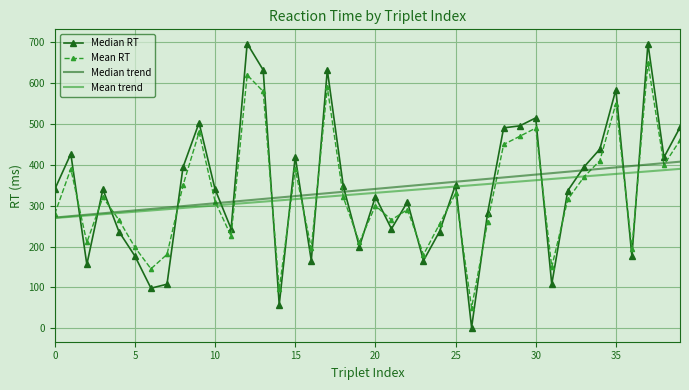

What is the minimum value for Mean RT?

50.2